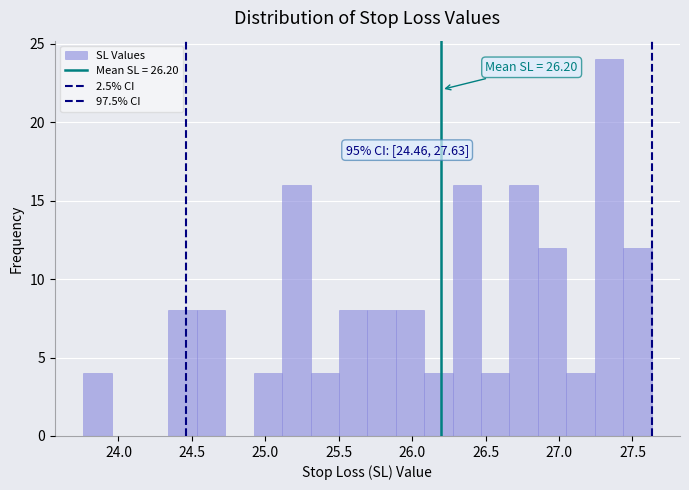

Read against the x-axis, roughly where is the centre of the tallest bar?

27.35